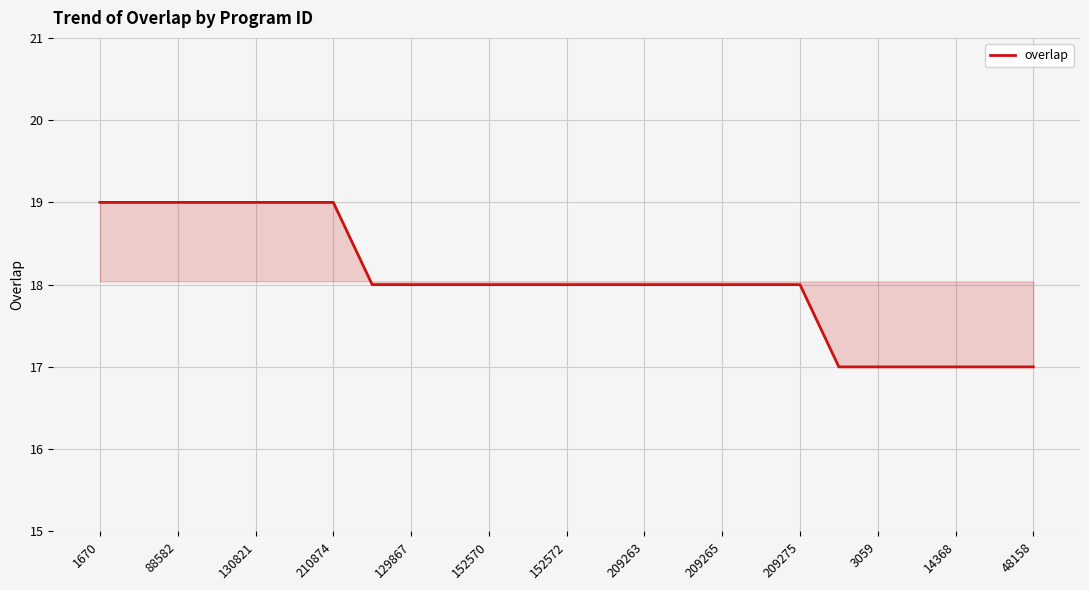

What is the smallest value displayed?

17